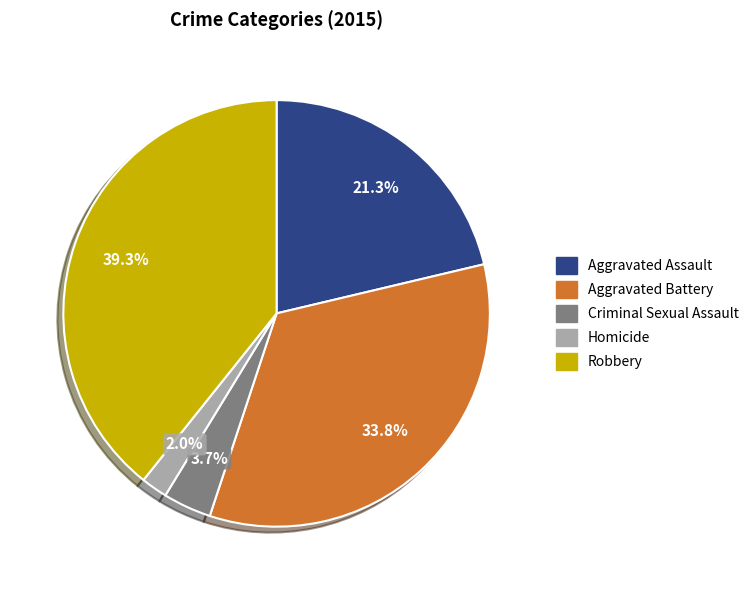

Which has a higher value, Robbery or Homicide?

Robbery